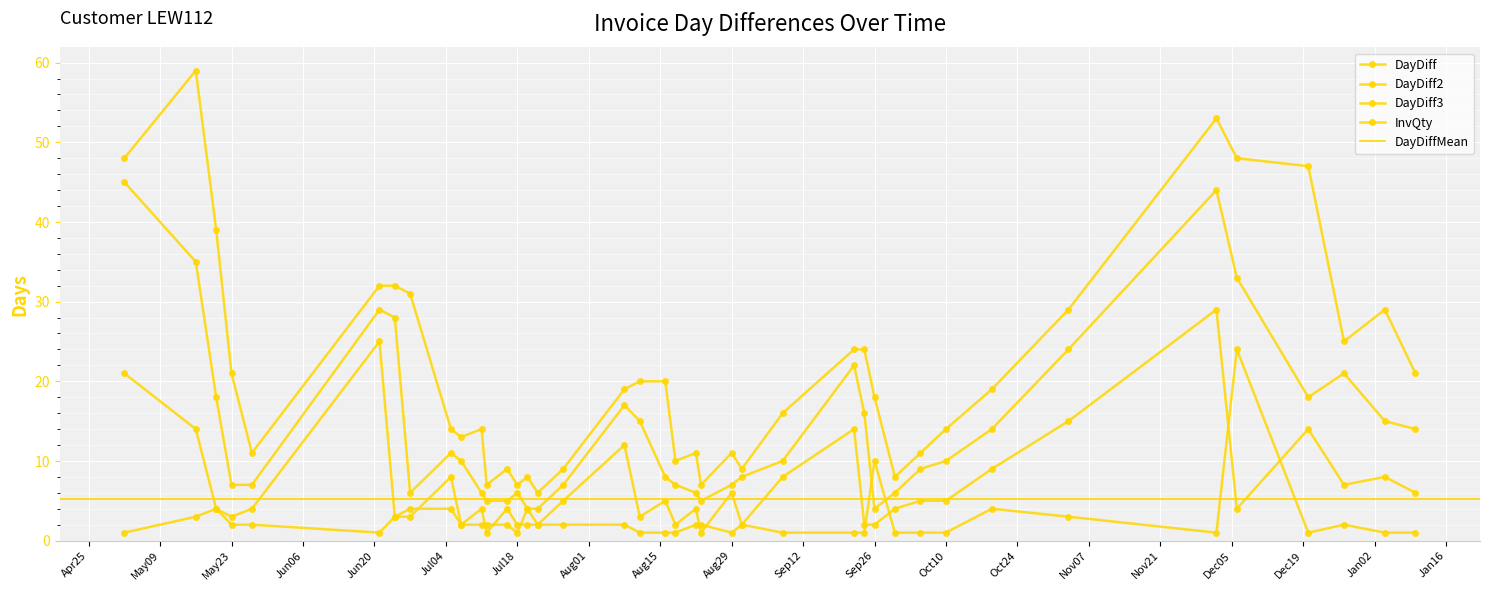

At which label does InvQty first exceed 2?

2016-05-16